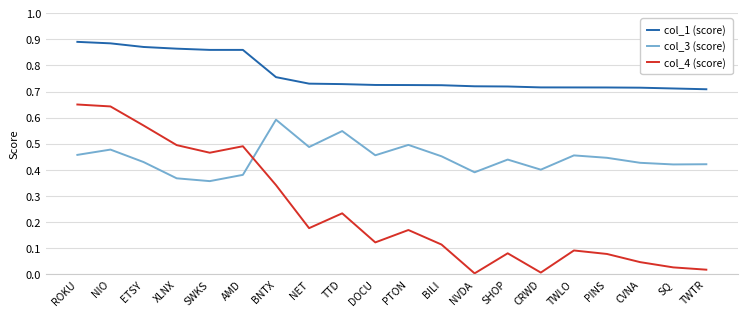

Is it true that col_3 (score) equals 0.2 at AMD?

False